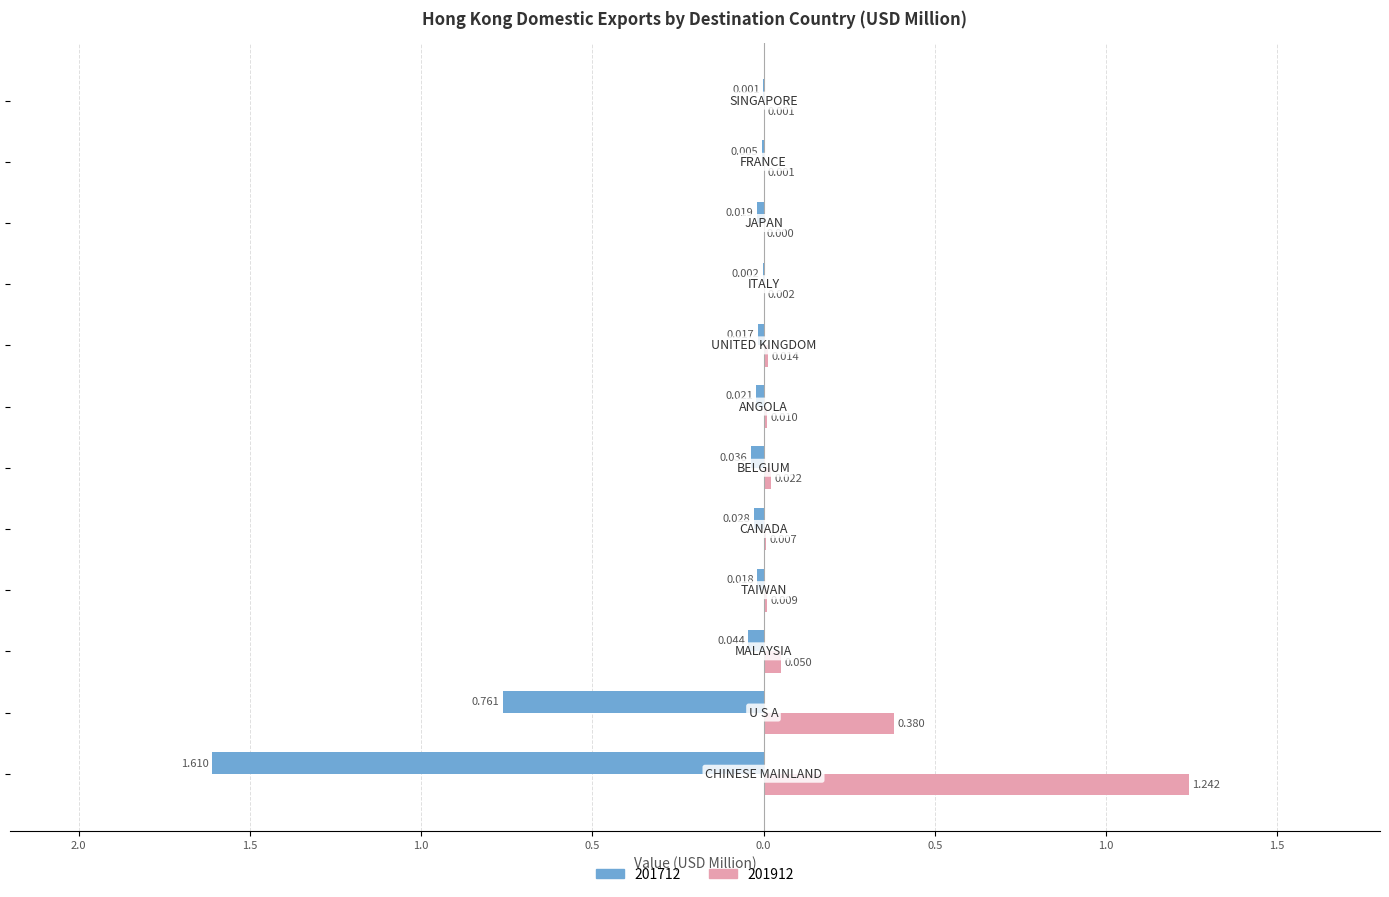

At which category is the sum across all series the highest?

MALAYSIA